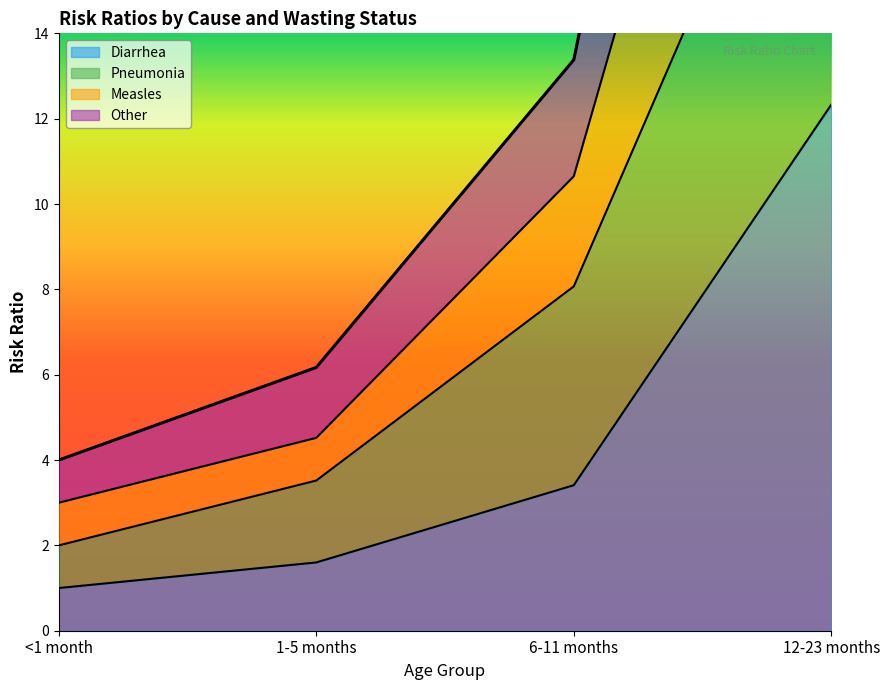

What is the minimum value for Other?

4.0